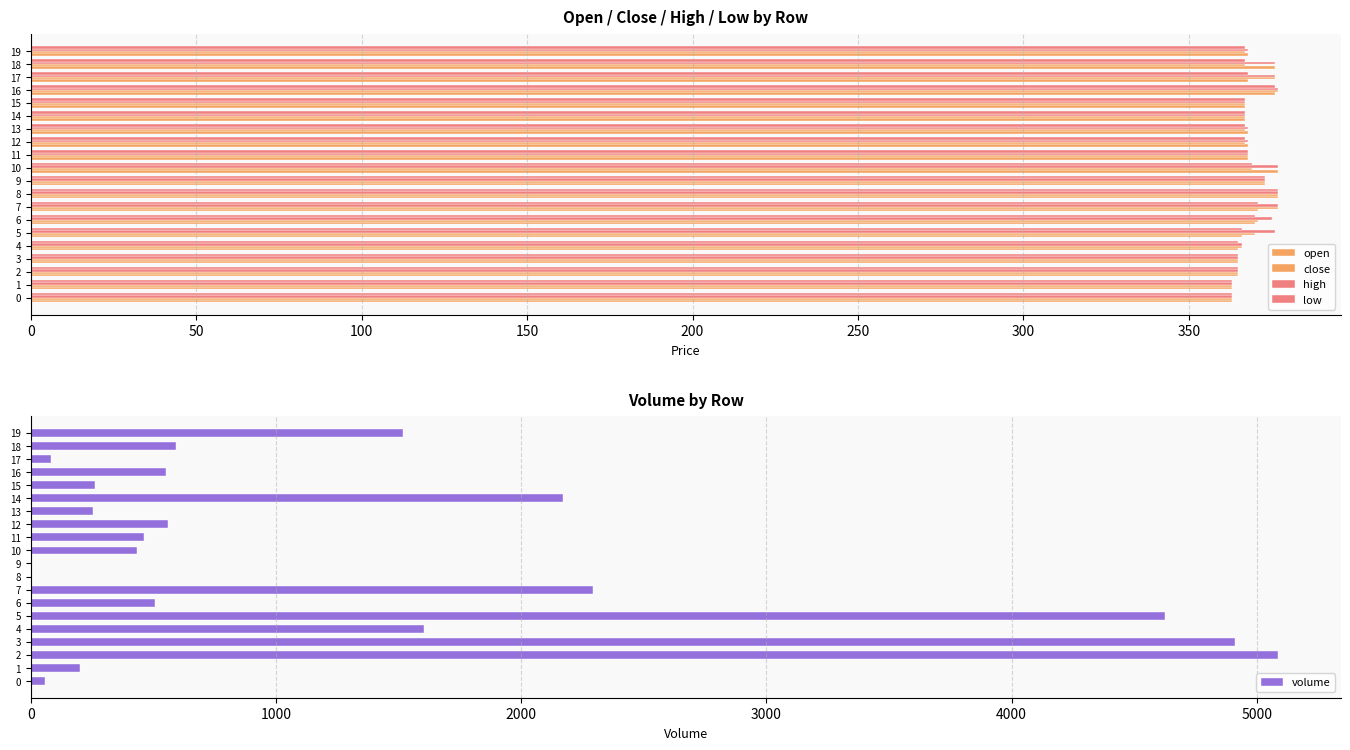

What is the spread (max minus min) of values at 15?

106.4